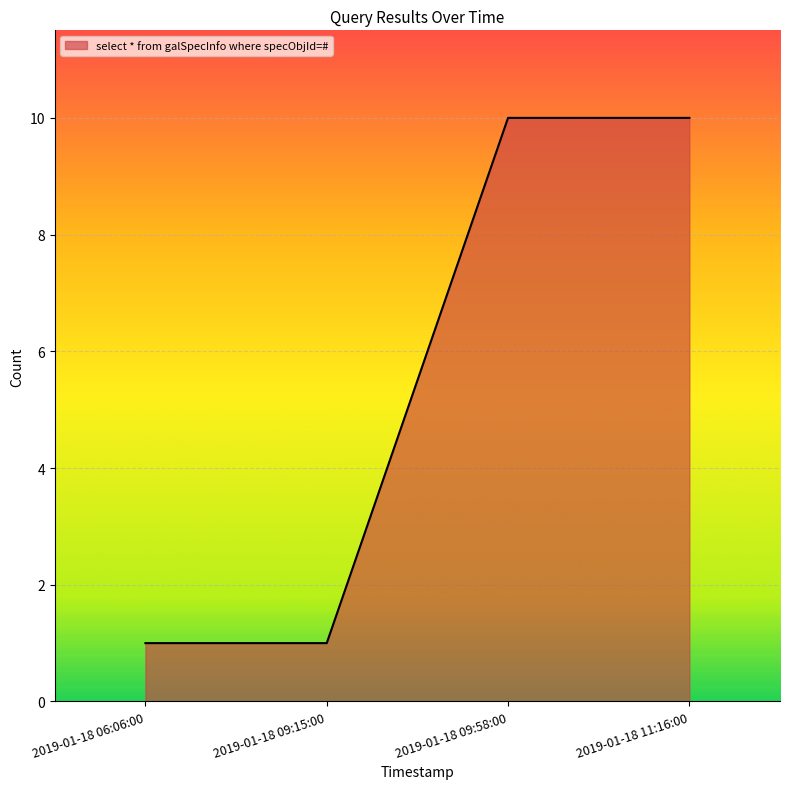

The chart shows a value of 10 at 2019-01-18 09:58:00. True or false?

True